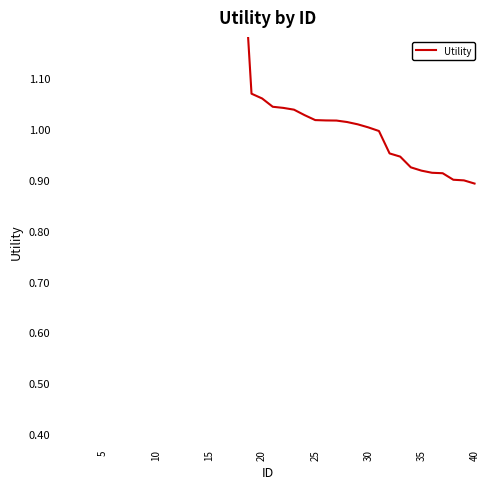

What is the sum of all values?

47.1